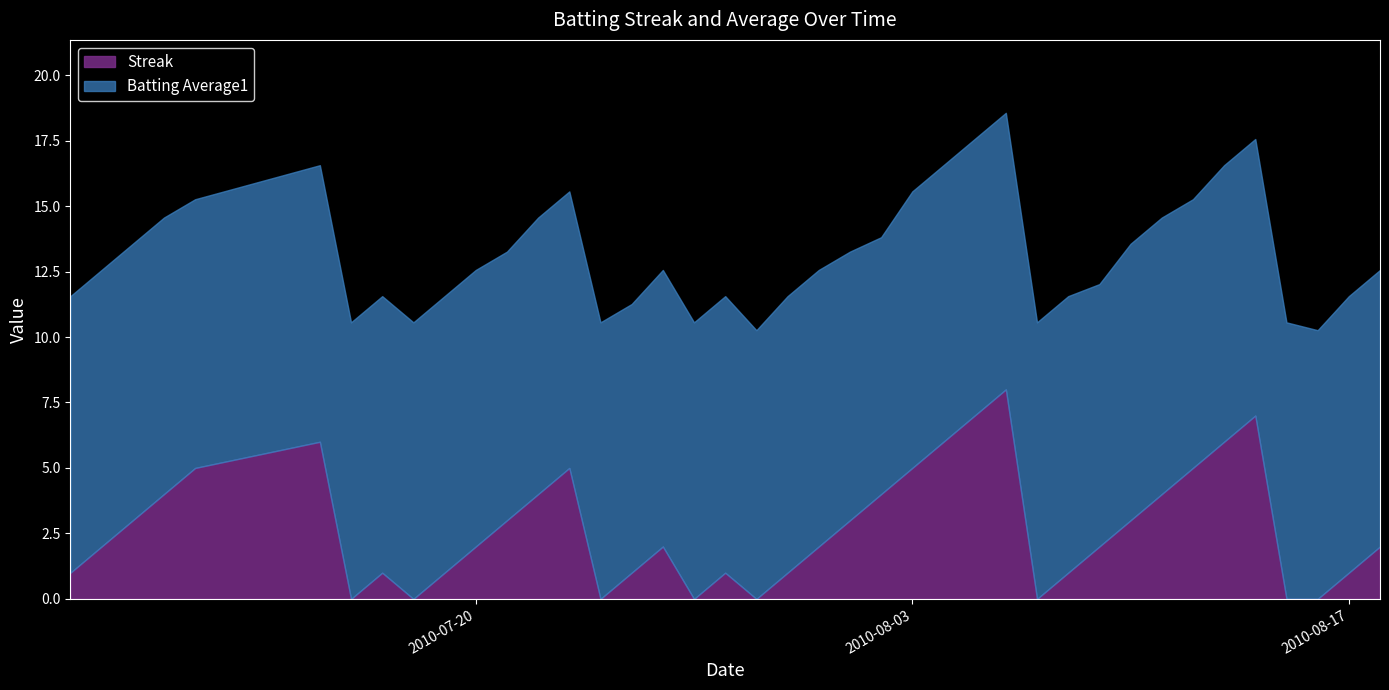

Which series has the widest spread of values?

Streak